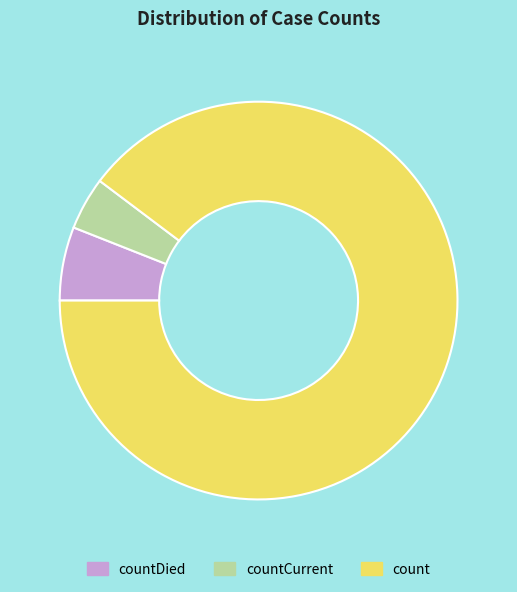

How many slices are in this pie chart?

3